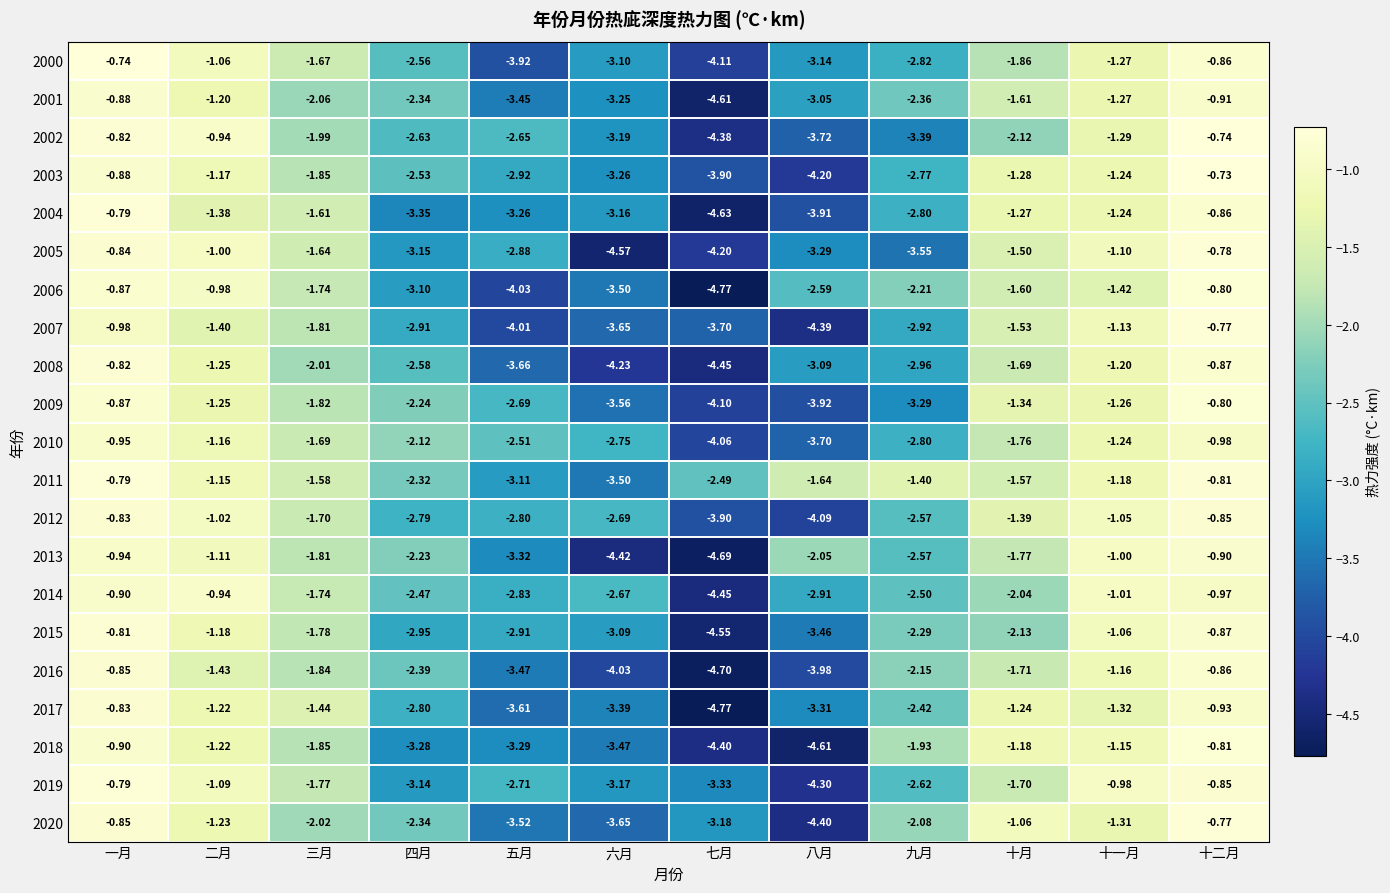

At which label does 2005 first exceed -1?

一月